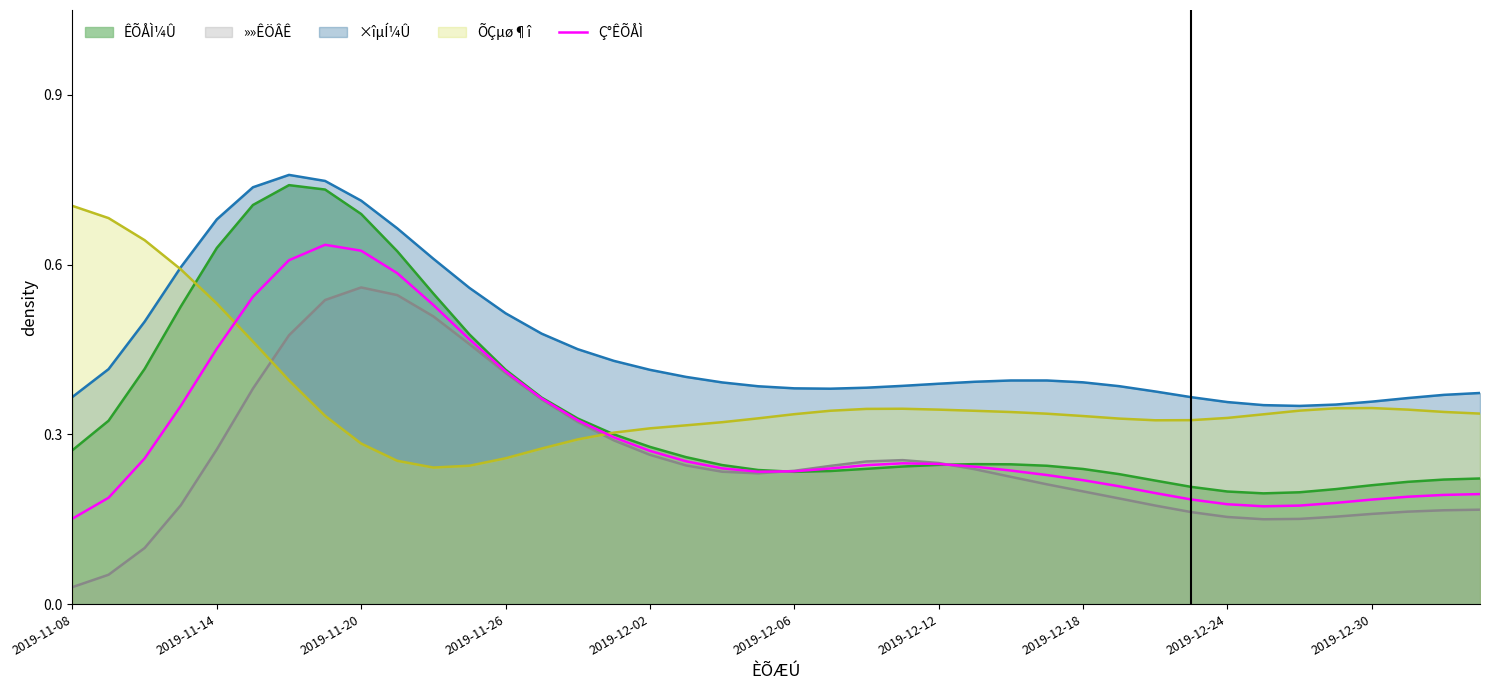

Does the chart have visible grid lines?

No